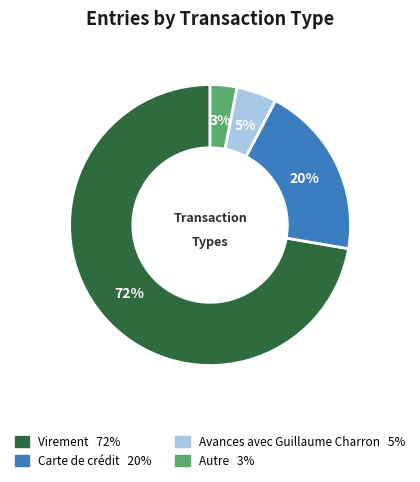

Is Virement the majority of the pie?

Yes